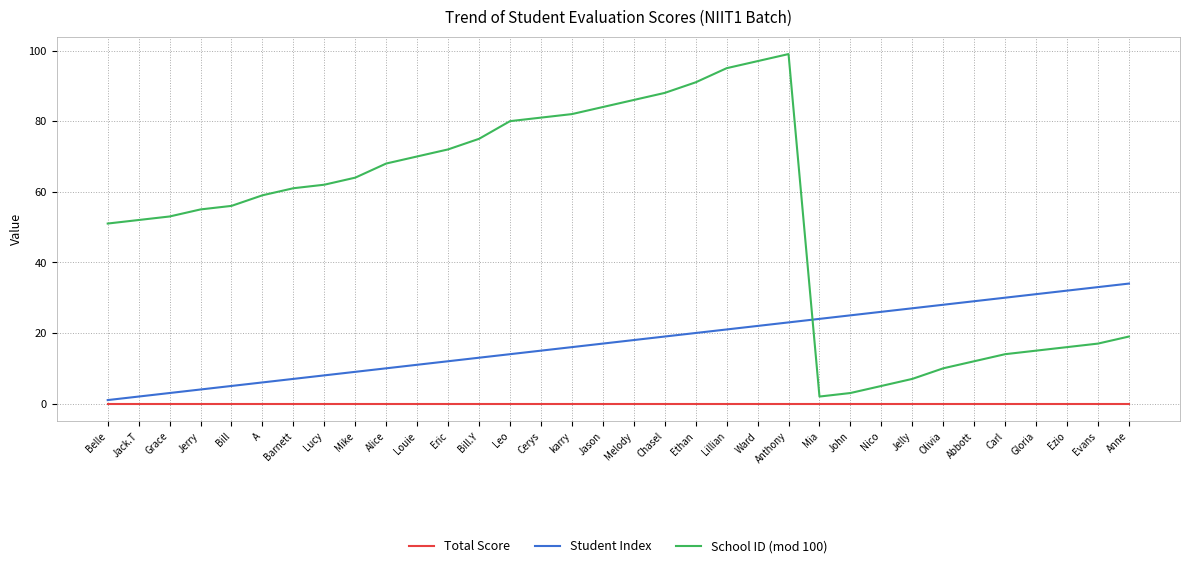

List the labels in order of Student Index value, largest first.

Anne, Evans, Ezio, Gloria, Carl, Abbott, Olivia, Jelly, Nico, John, Mia, Anthony, Ward, Lillian, Ethan, Chasel, Melody, Jason, karry, Cerys, Leo, Bill.Y, Eric, Louie, Alice, Mike, Lucy, Barnett, A, Bill, Jerry, Grace, Jack.T, Belle